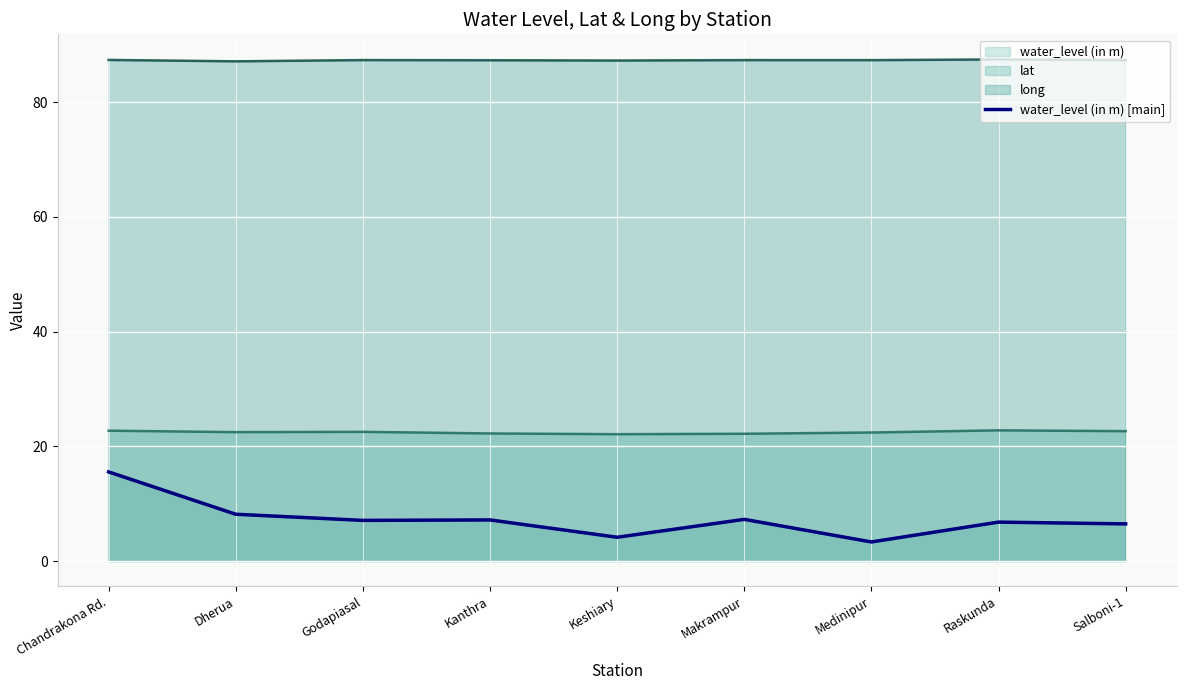

Count the number of values greater than 7.

5